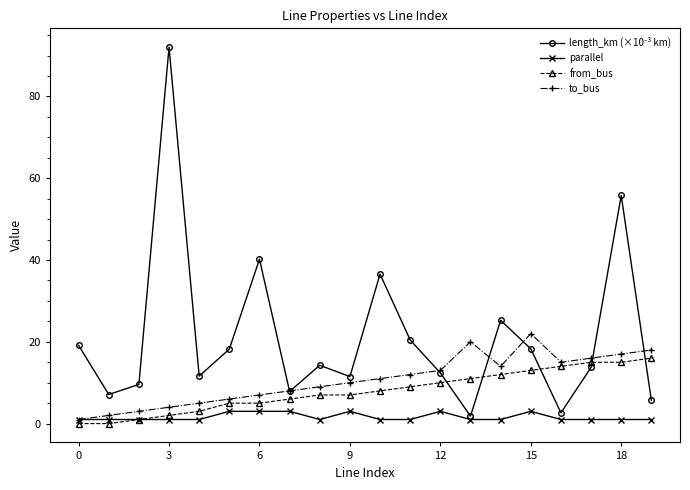

What is the maximum value shown in the chart?

92.1